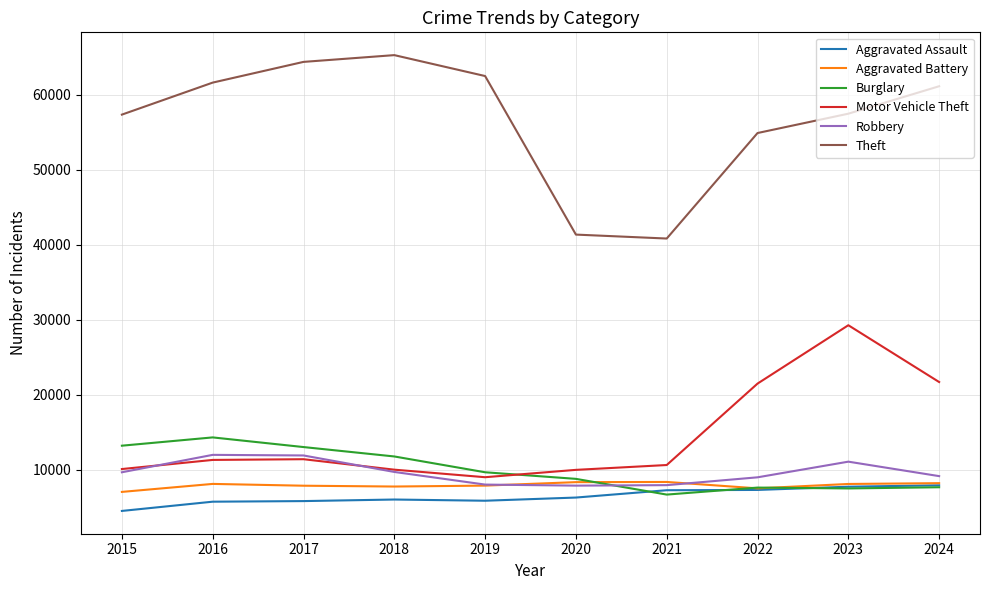

In Burglary, how many points are higher than both neighbors (excluding endpoints)?

2